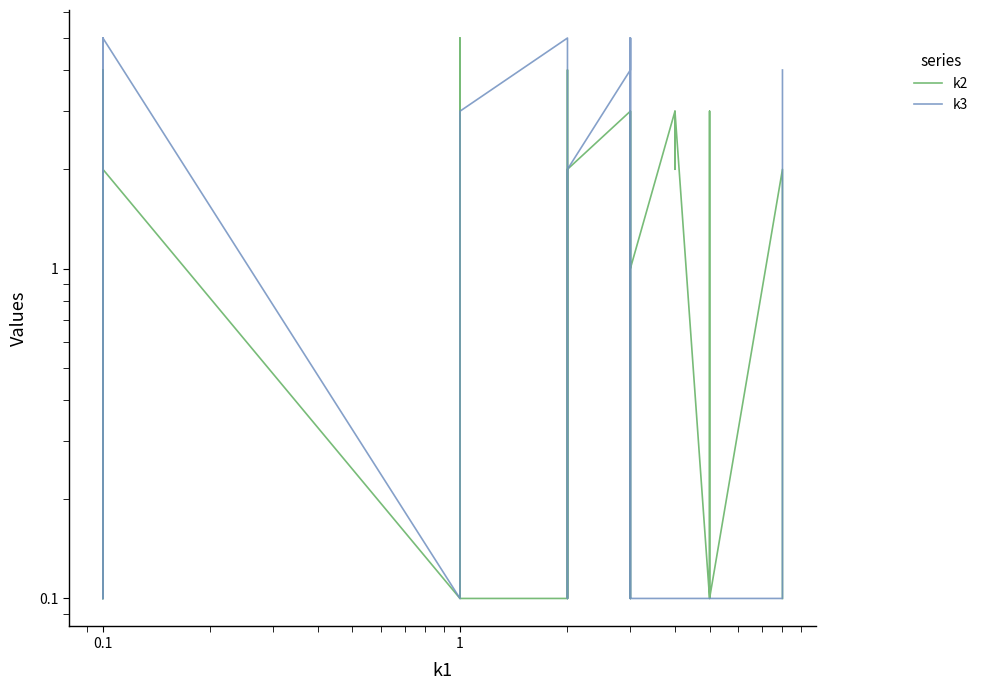

How many data points does each series have?

40